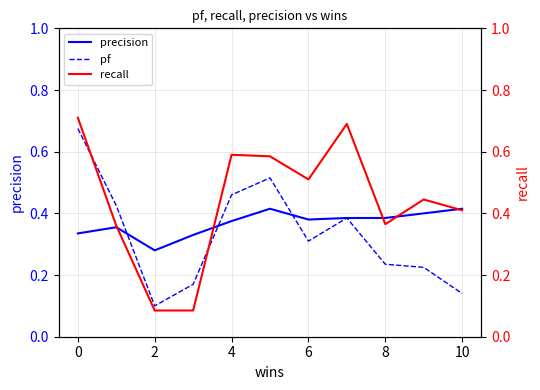

What is the spread (max minus min) of values at 8?

0.2